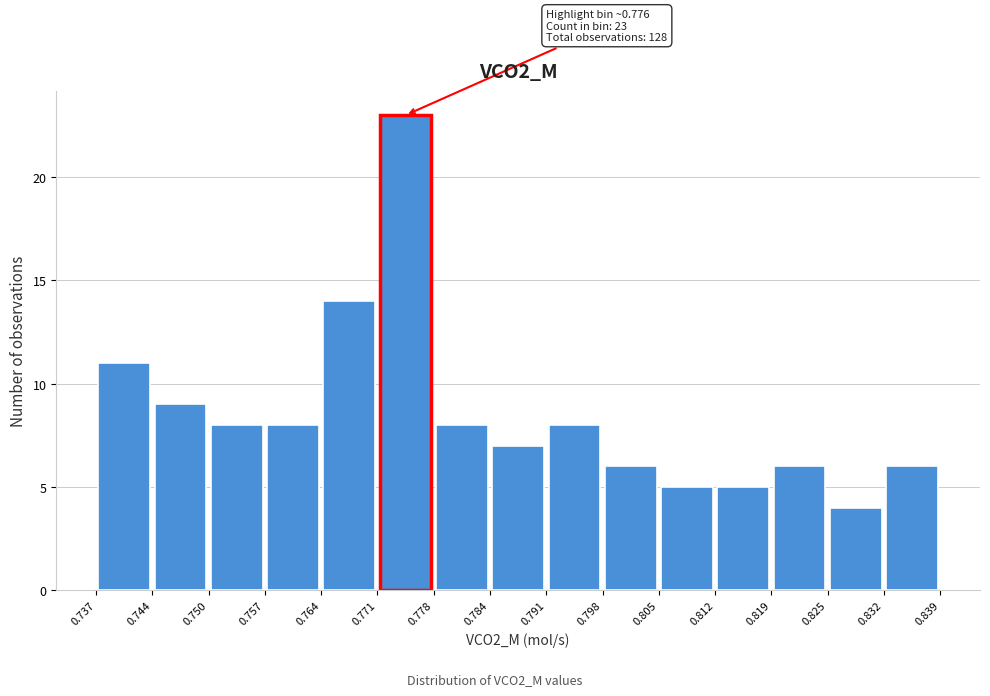

Which range on the x-axis has the tallest bar?

0.771 to 0.778